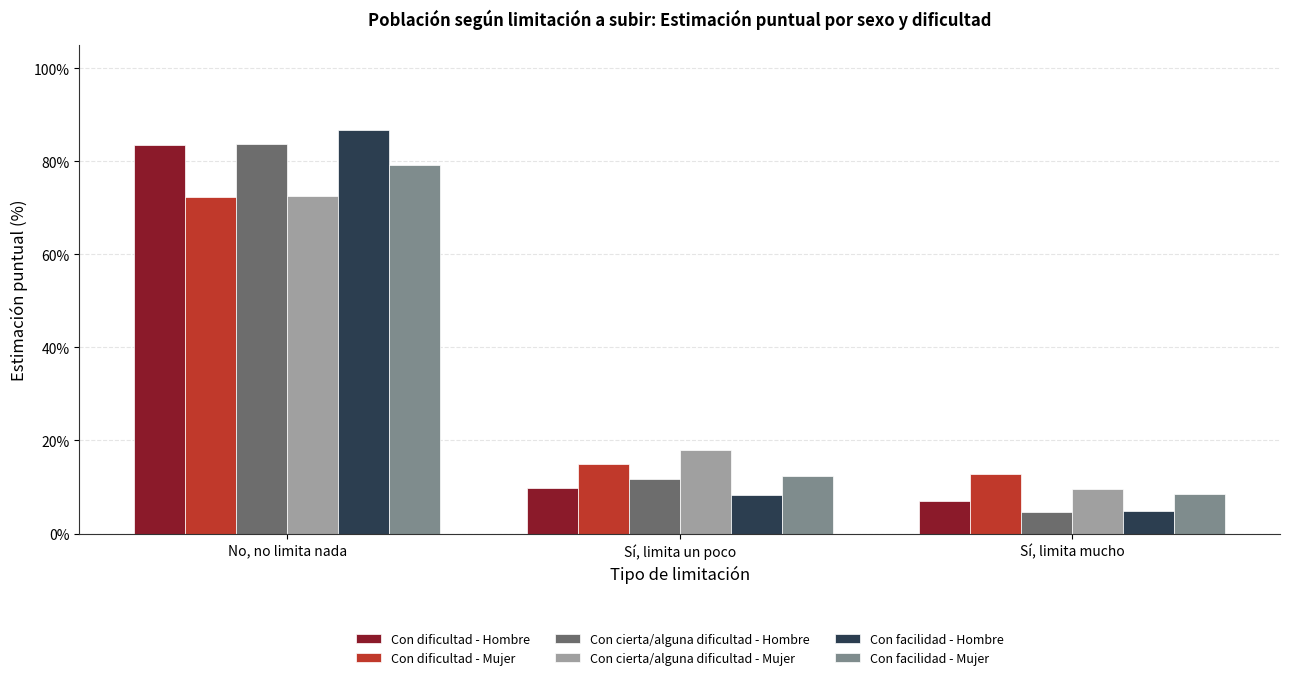

Where does the Con cierta/alguna dificultad - Hombre series first go above 11?

No, no limita nada